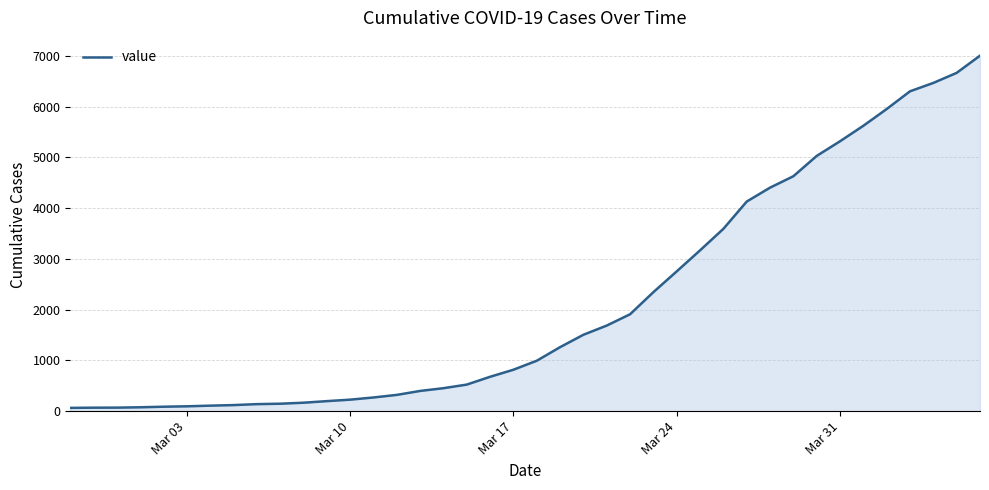

What is the difference between the maximum and minimum values?

6939